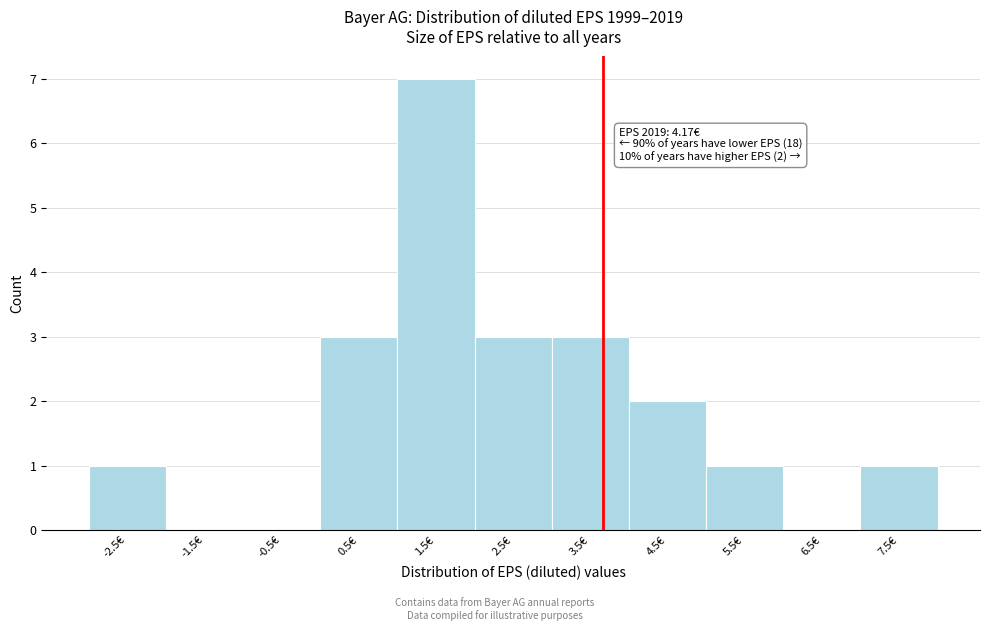

Reading left to right, extract all data points from this chart.

-2.5€=1	-1.5€=0	-0.5€=0	0.5€=3	1.5€=7	2.5€=3	3.5€=3	4.5€=2	5.5€=1	6.5€=0	7.5€=1